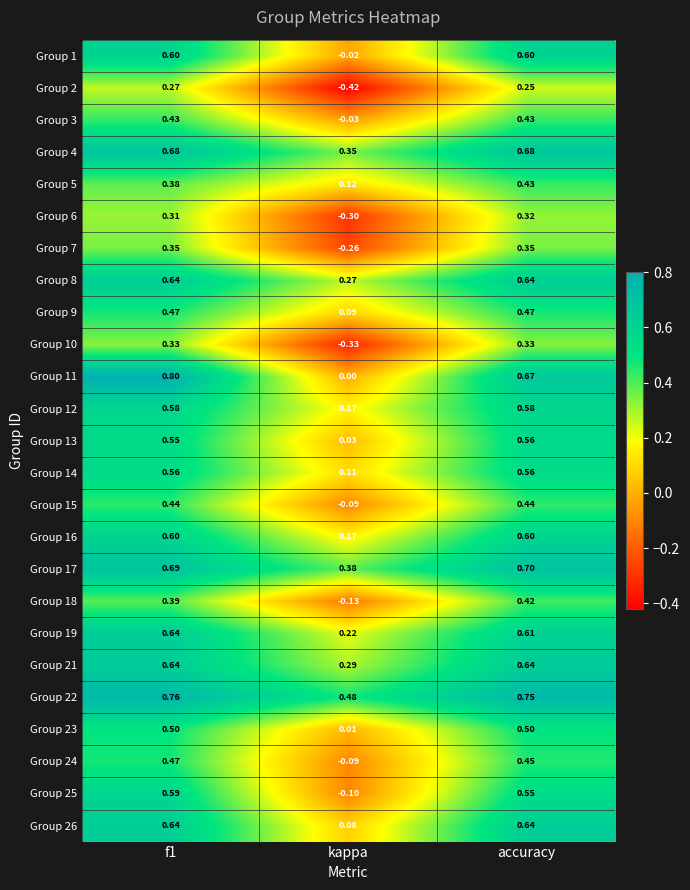

Where is Group 14 nearest to the value 0?

kappa